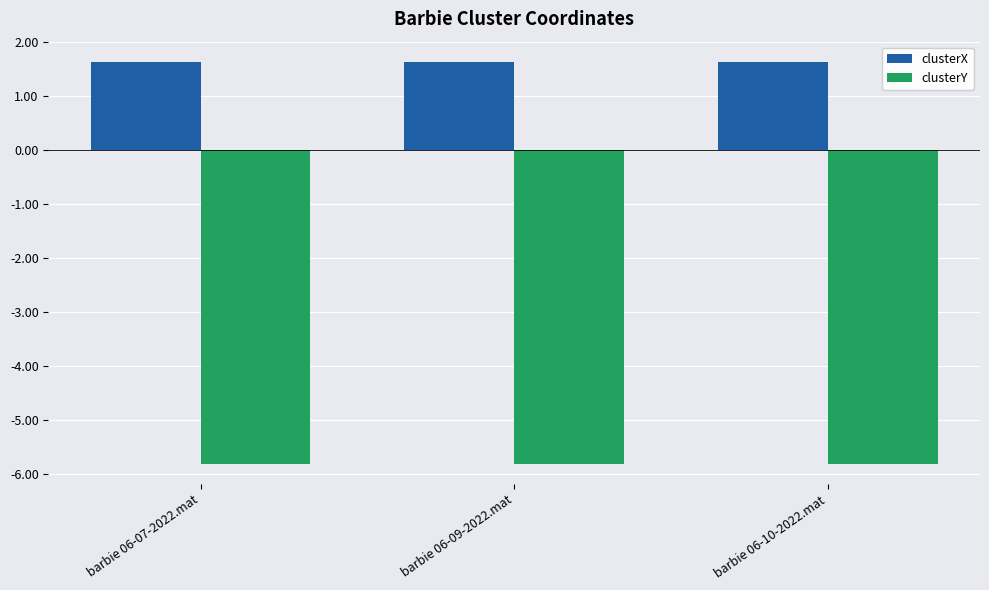

Reading right to left, extract all data points from this chart.

clusterX: 1.6	1.6	1.6
clusterY: -5.8	-5.8	-5.8